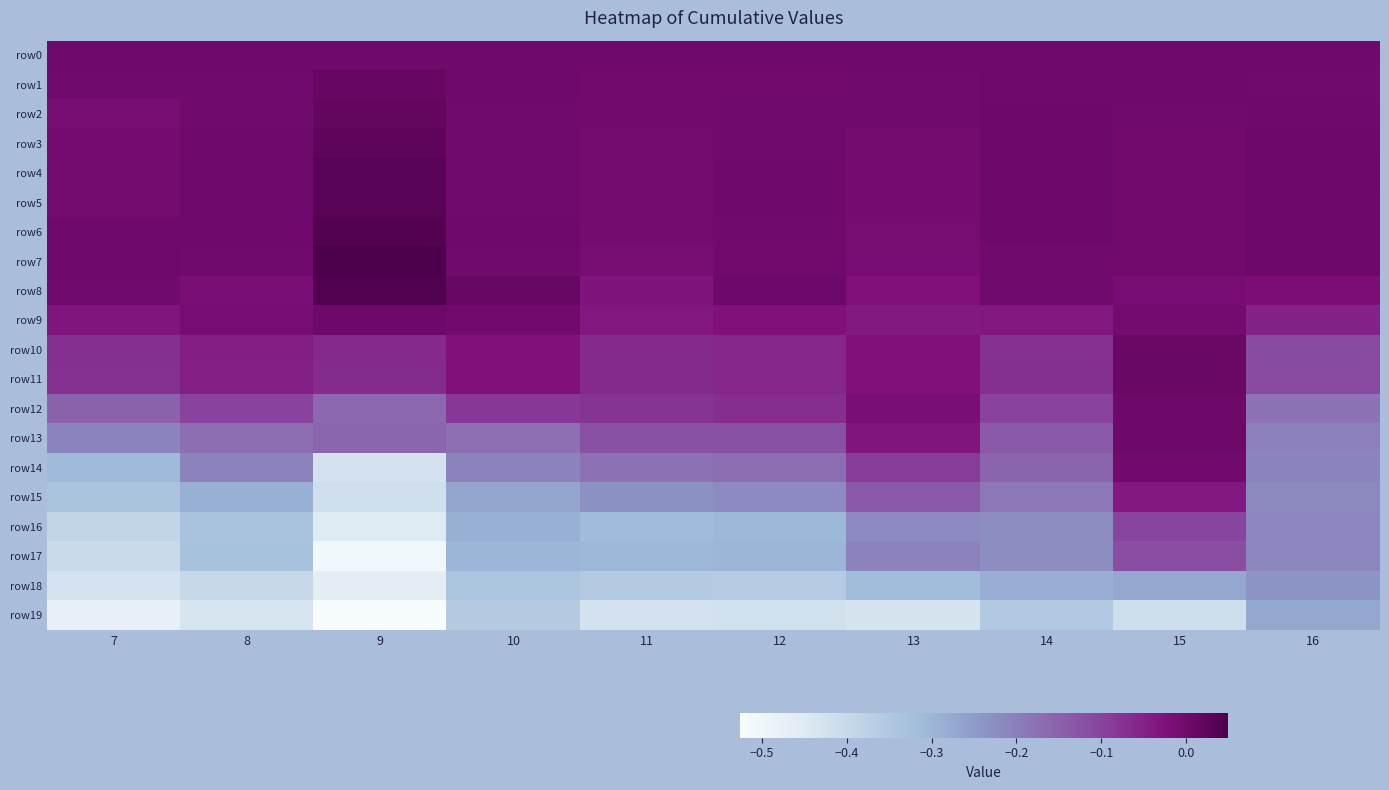

How many series are shown in this chart?

20